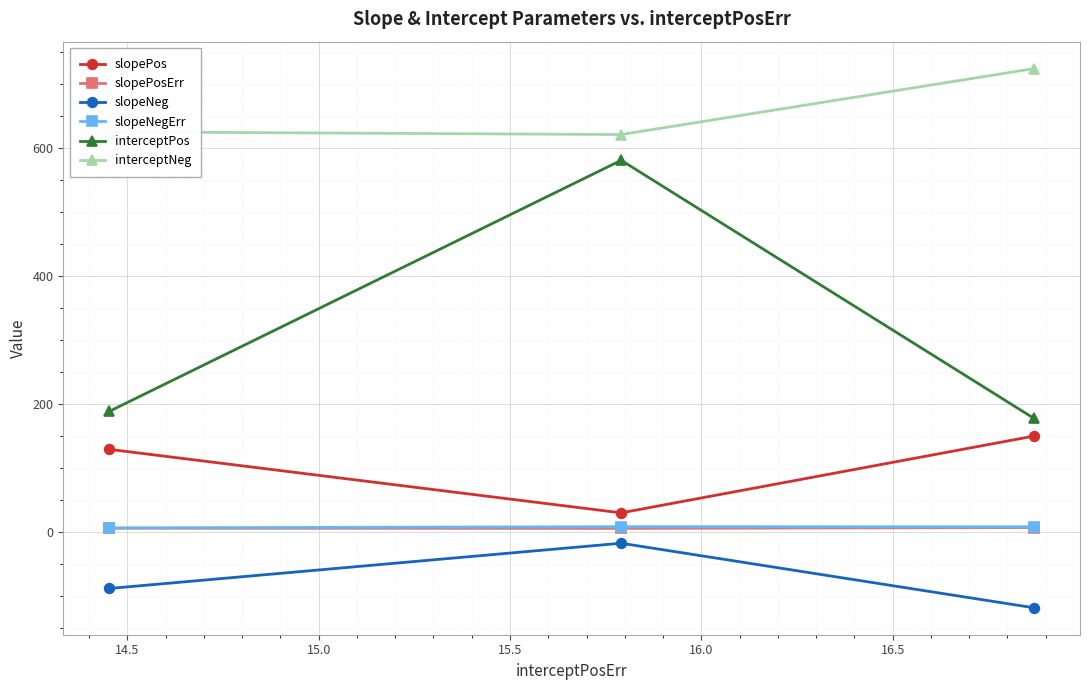

Which series has the widest spread of values?

interceptPos